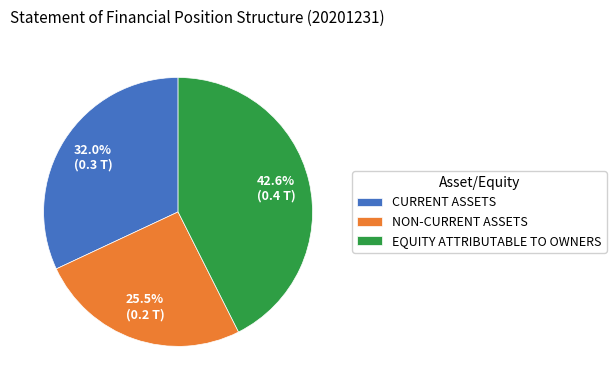

Count the number of slices in the pie.

3